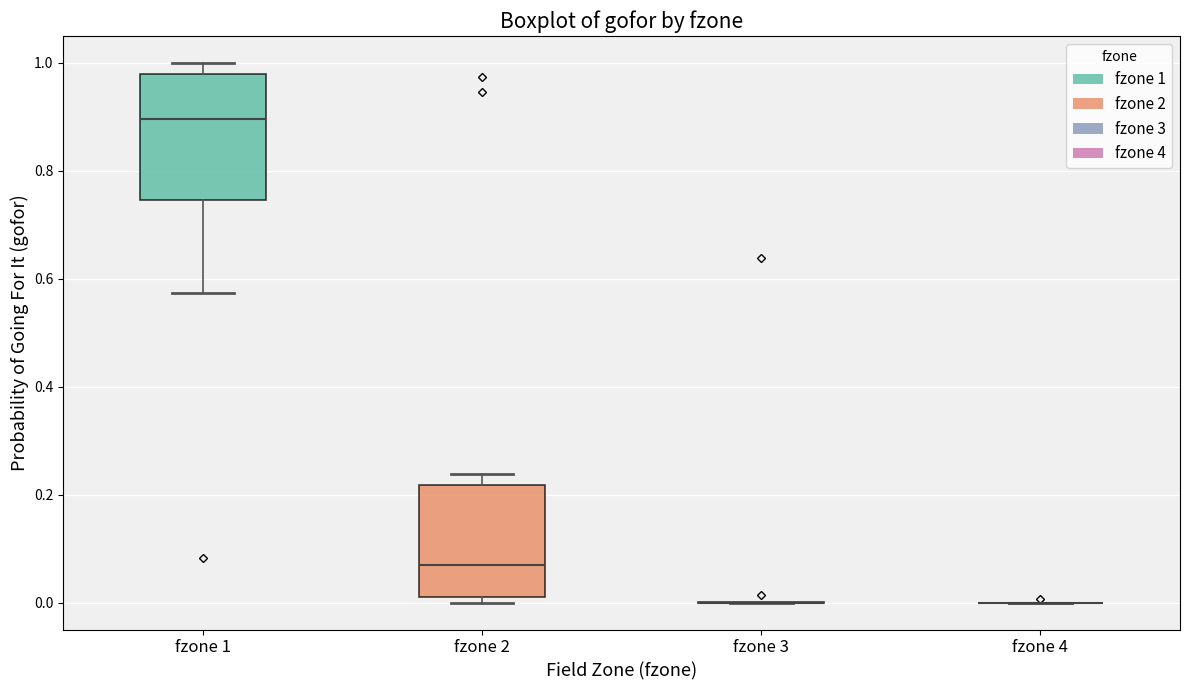

Reading left to right, read every box against the y-axis: the position of its median line, the range the box covers, and the ends of its whiskers. The values are not printed on the chart, so give them approximately, as read against the axis.

fzone 1: median 0.90, box 0.74 to 0.98, whiskers 0.58 to 1.00
fzone 2: median 0.08, box 0.02 to 0.22, whiskers 0.00 to 0.24
fzone 3: box collapsed to a line at 0.00, whiskers 0.00 to 0.00
fzone 4: box collapsed to a line at 0.00, whiskers 0.00 to 0.00